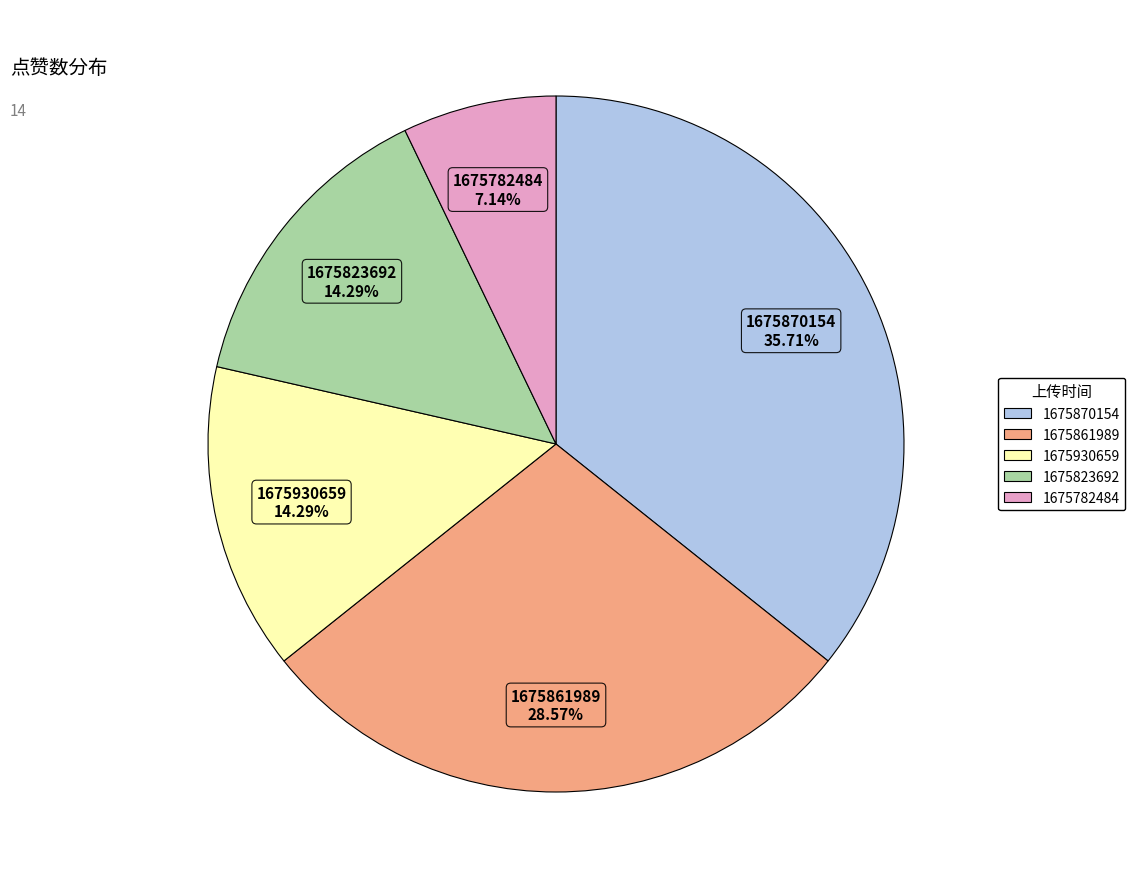

Does any single category account for the majority?

No